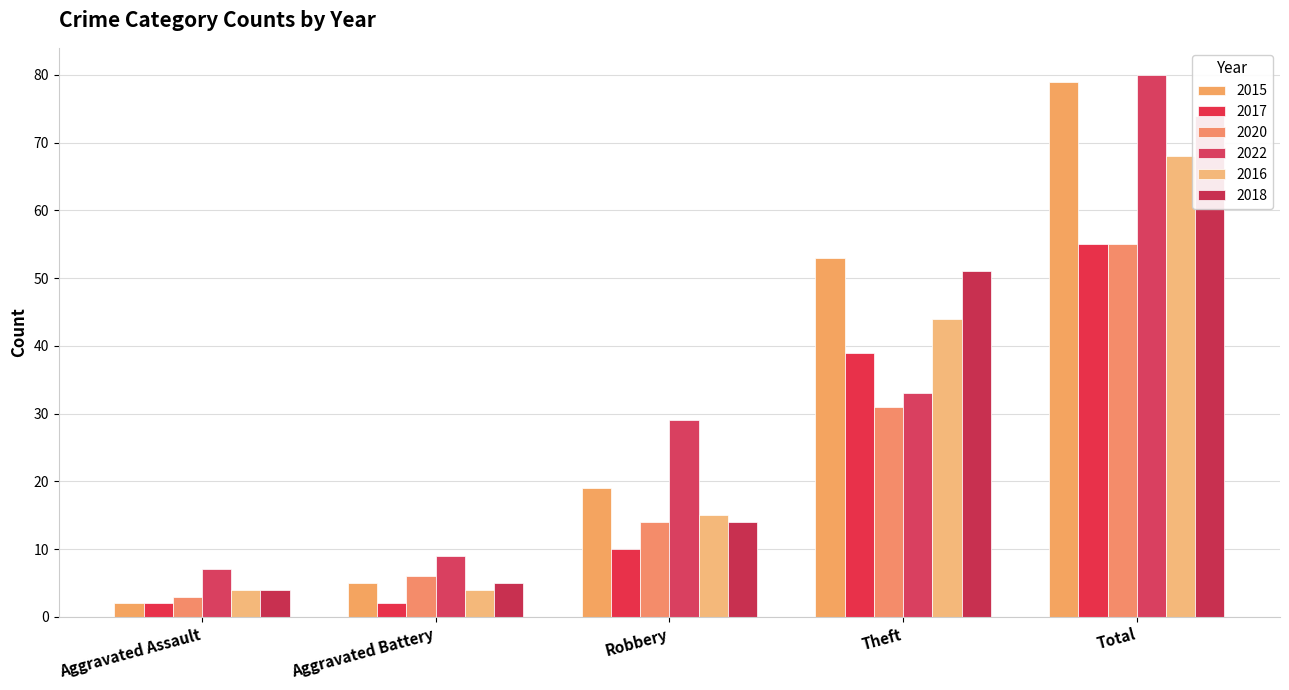

At how many categories does at least one series exceed 6?

5